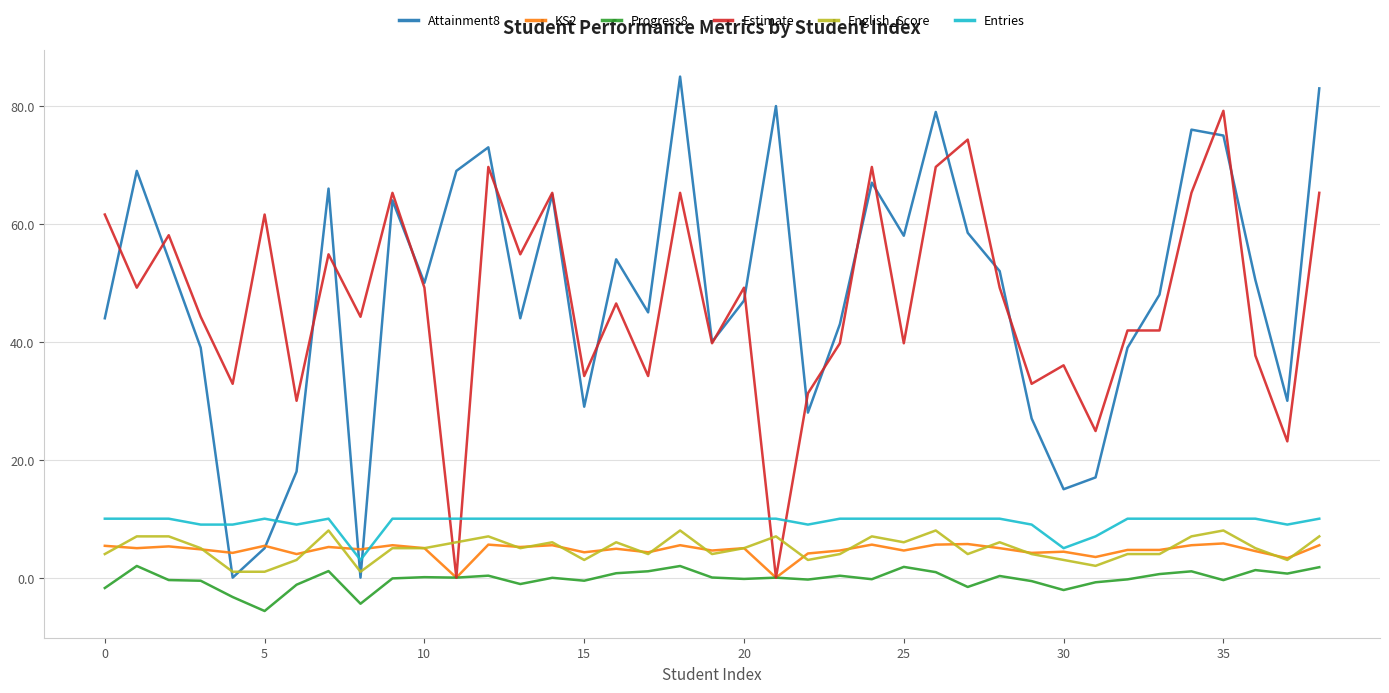

Which series ends up on top after the final intersection of English_Score and Attainment8?

Attainment8